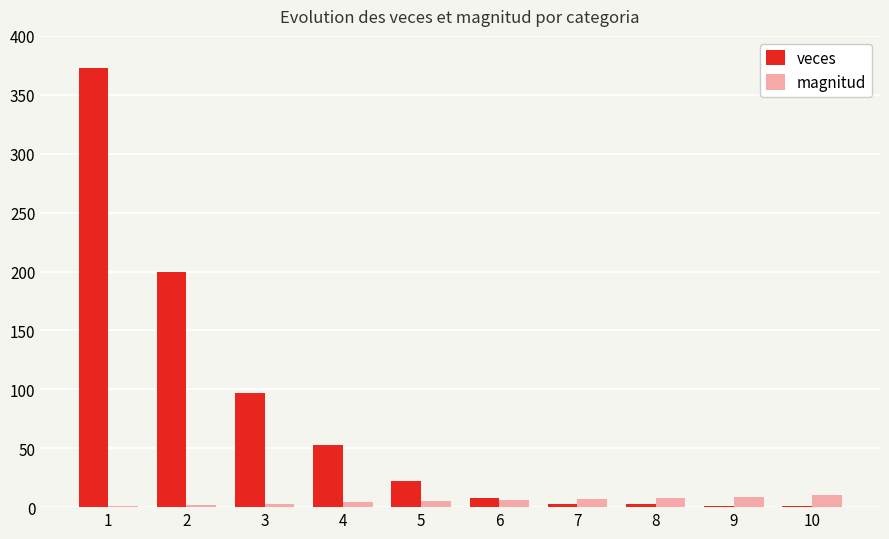

What is the total value across all series at 6?

14